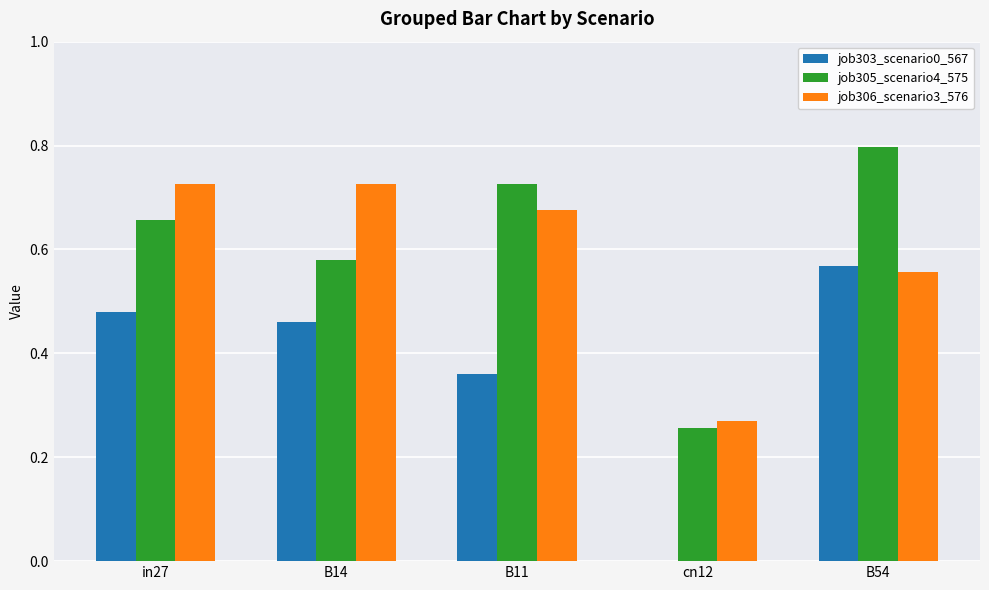

How many distinct data groups are displayed?

3